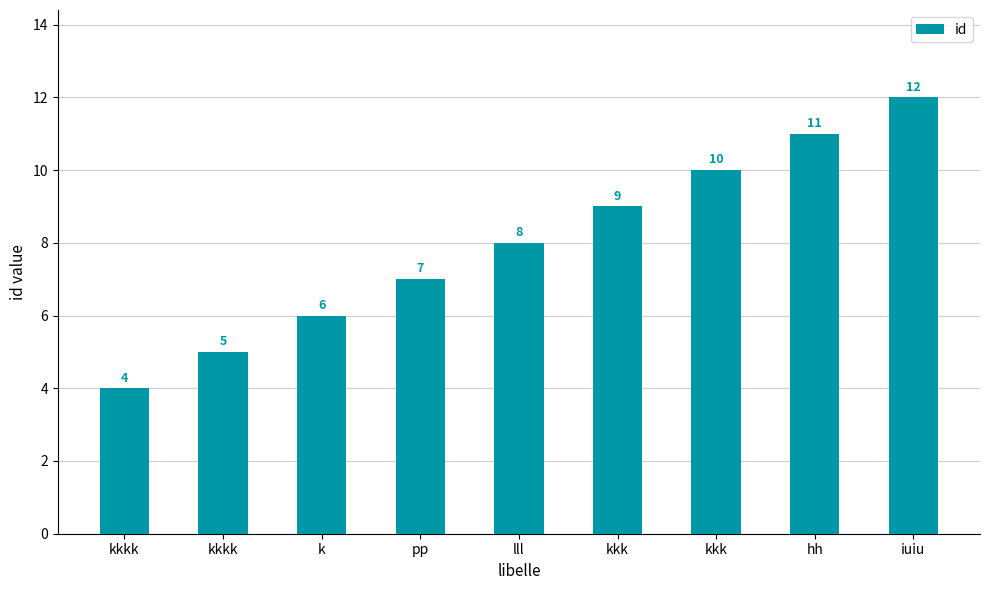

Are the bars horizontal?

No